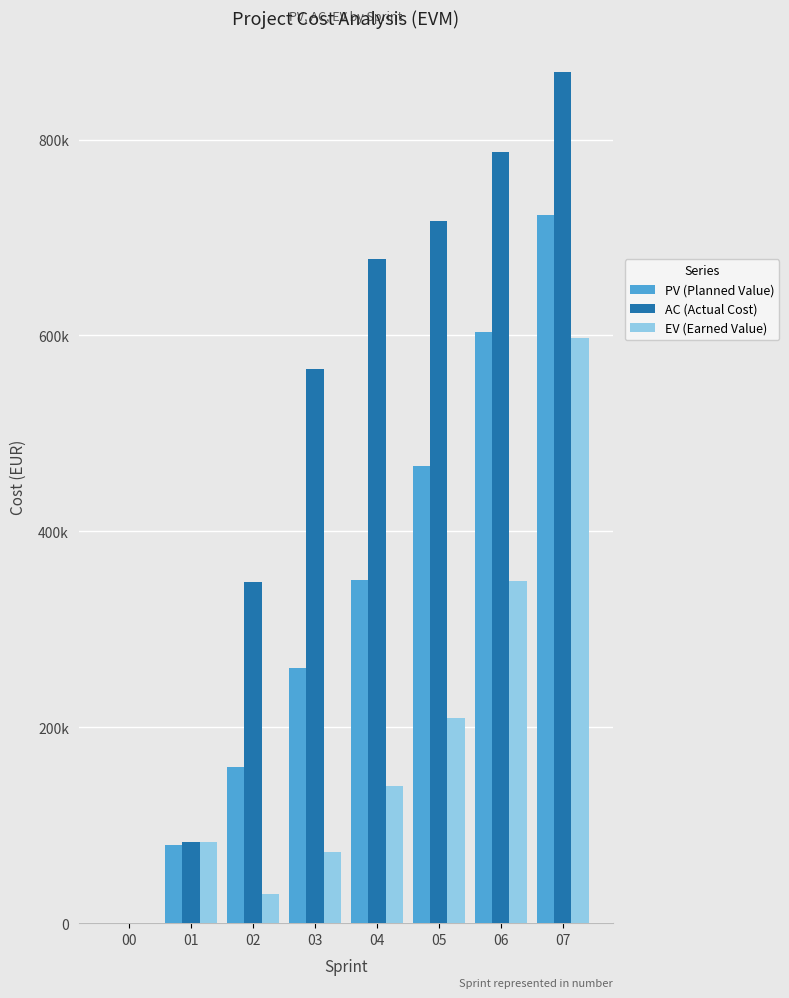

The AC (Actual Cost) series shows 951862 at 04. True or false?

False